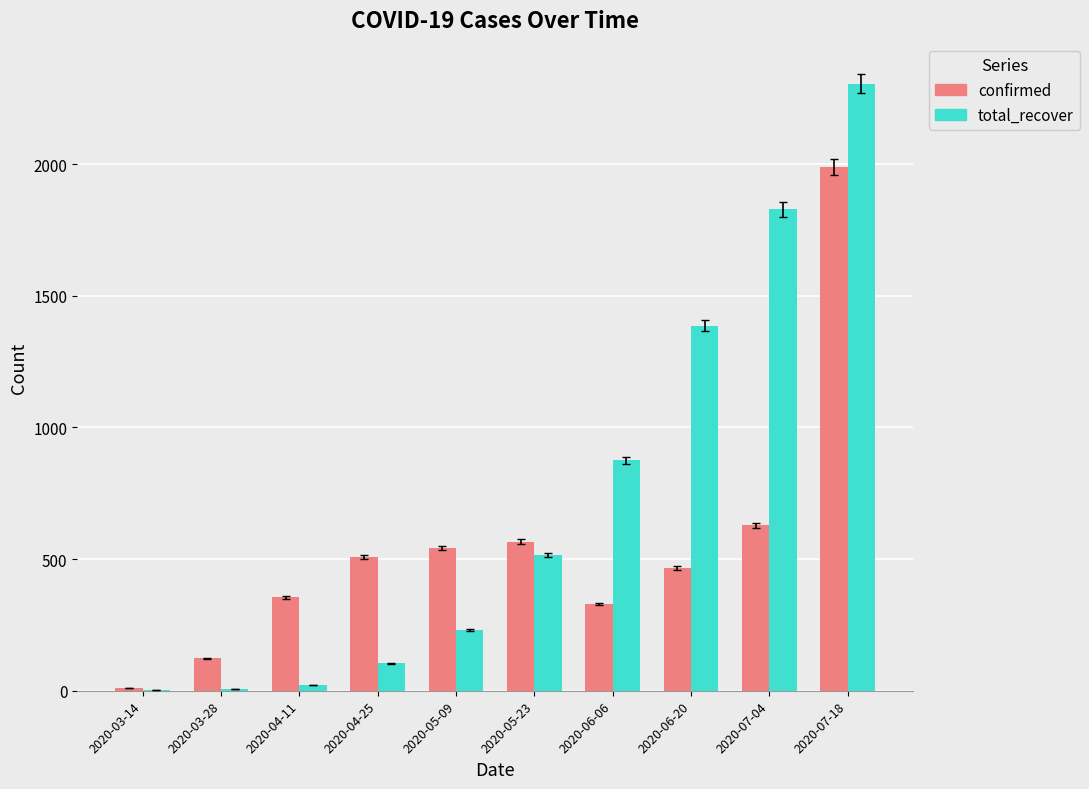

True or false: confirmed has a value of 628 at 2020-07-04.

True